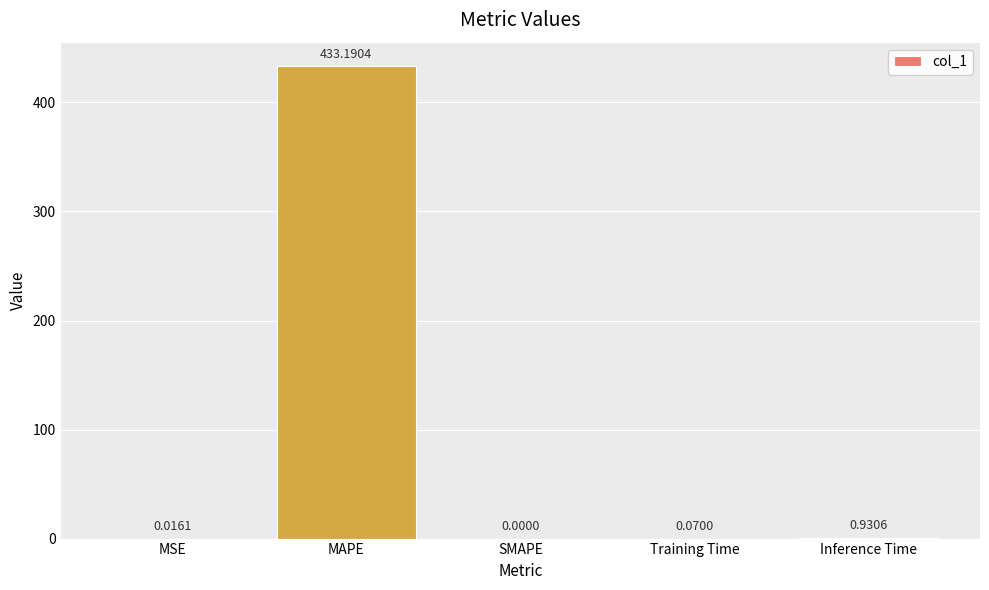

How many data points are above 0?

4